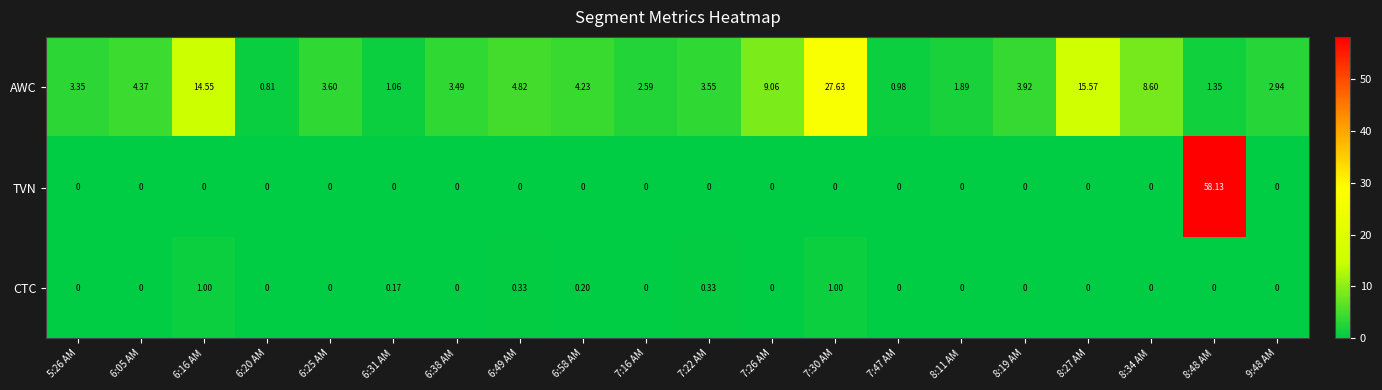

Between 5:26 AM and 7:30 AM, which series saw the biggest shift?

AWC